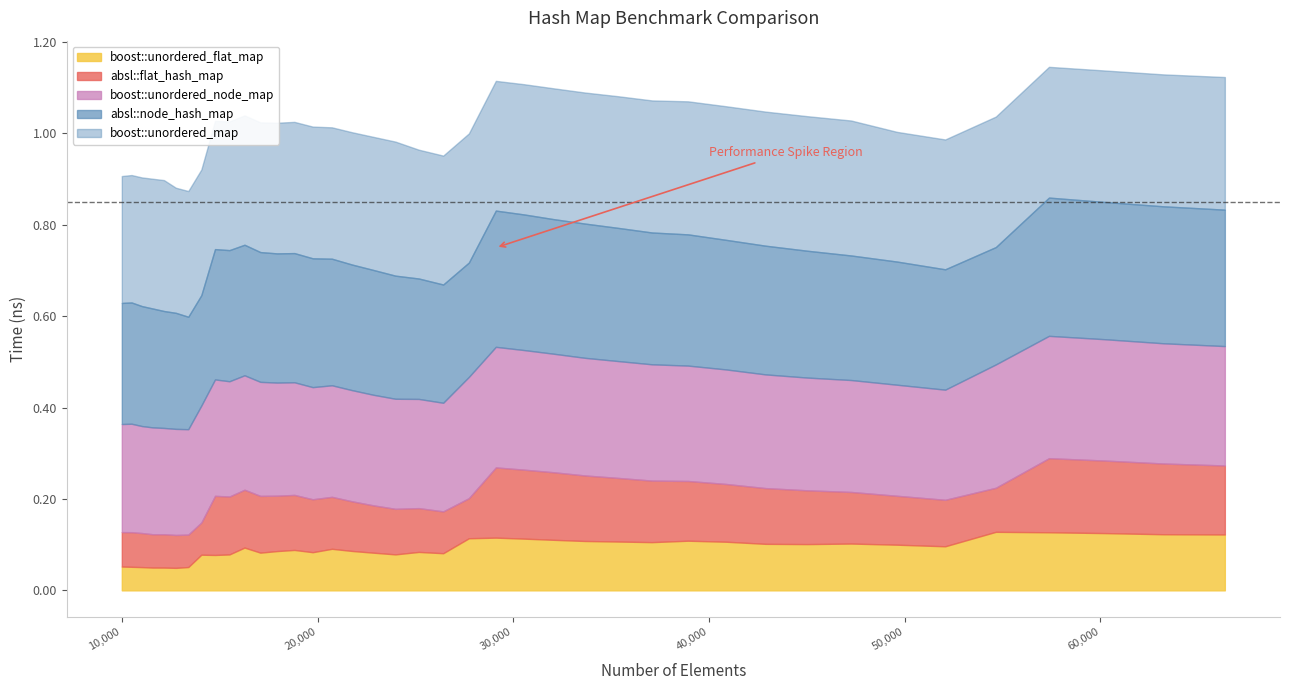

What is the sum of all boost::unordered_node_map values?

10.0